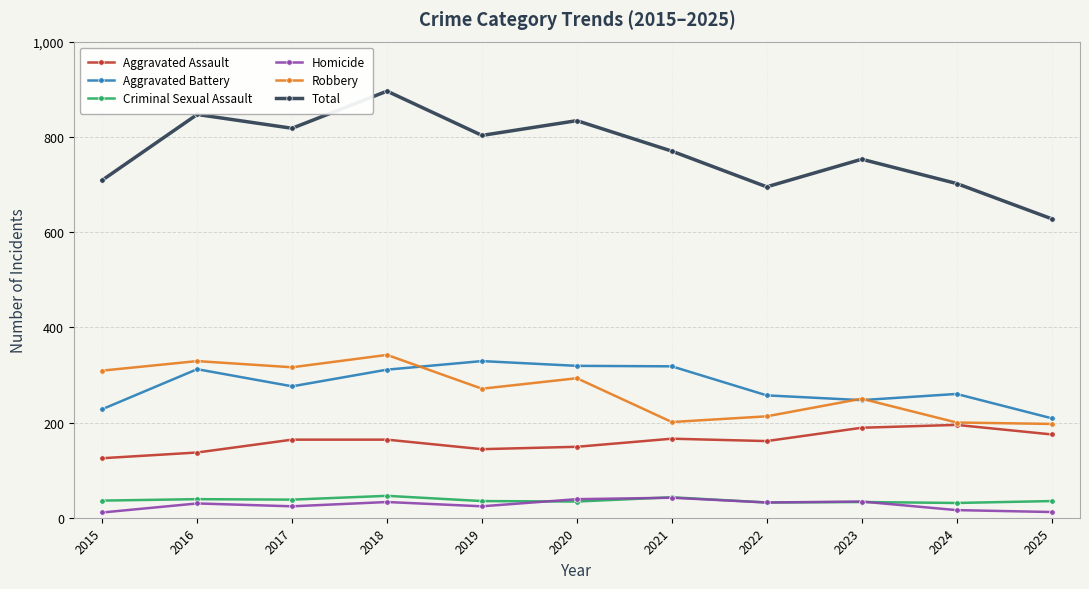

How many lines are shown in the chart?

6